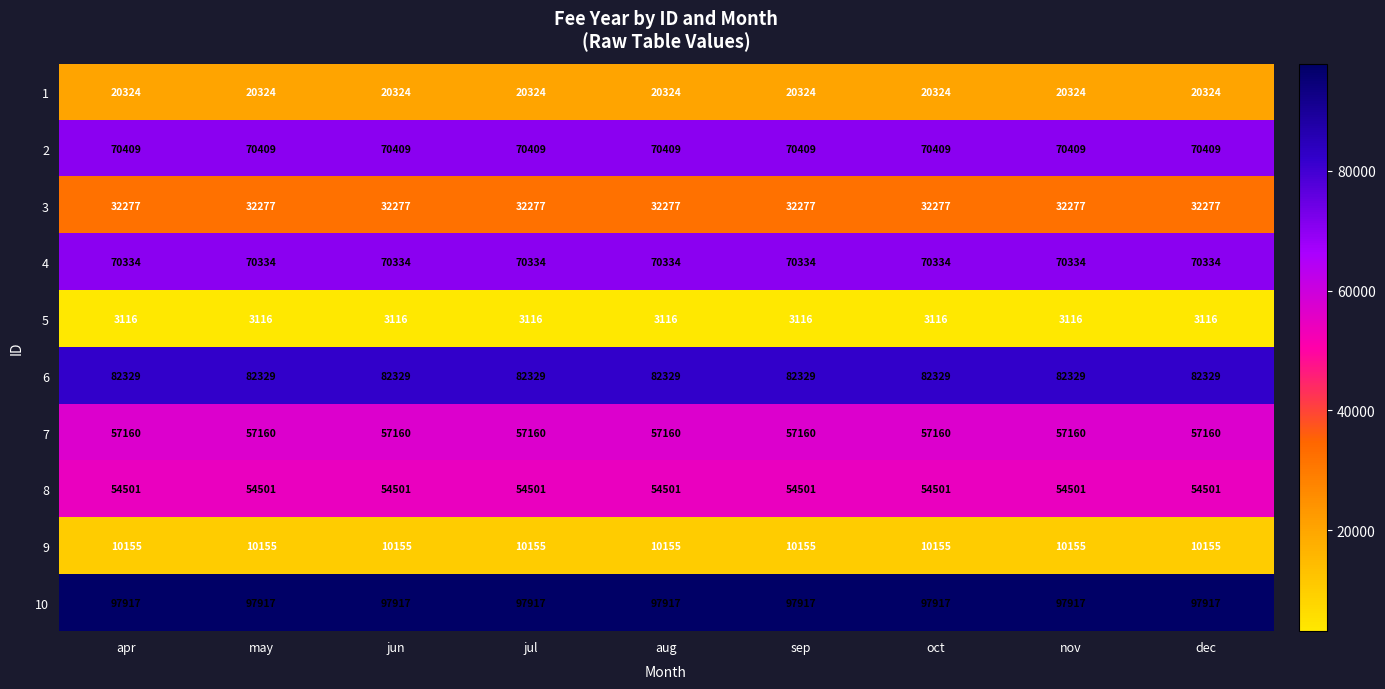

How many data points does each series have?

9